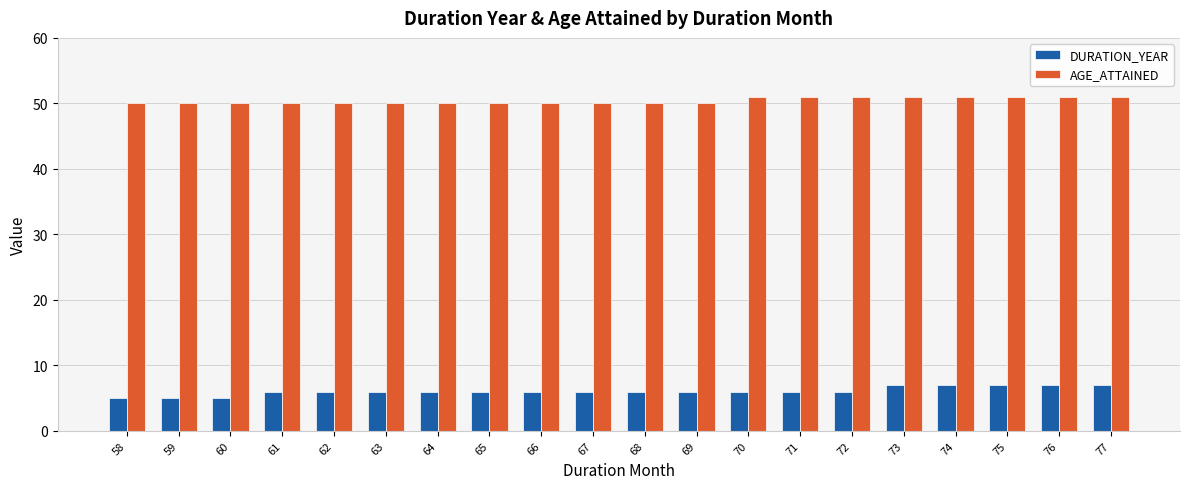

List the series in order of their overall mean, lowest first.

DURATION_YEAR, AGE_ATTAINED